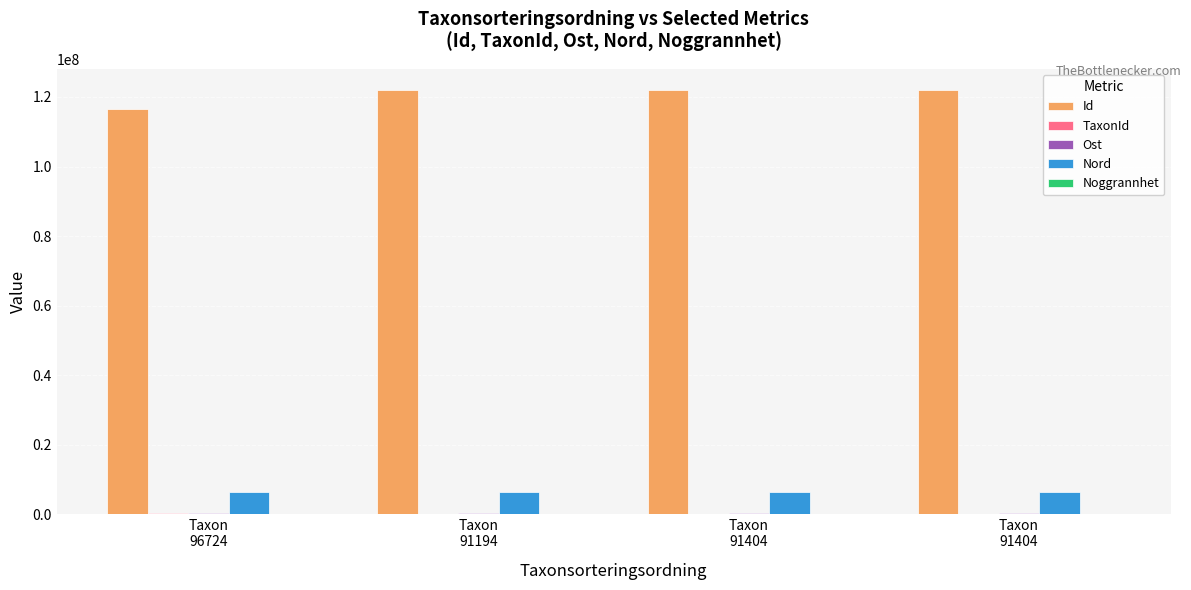

Is it true that TaxonId equals 221945 at Taxon
96724?

True